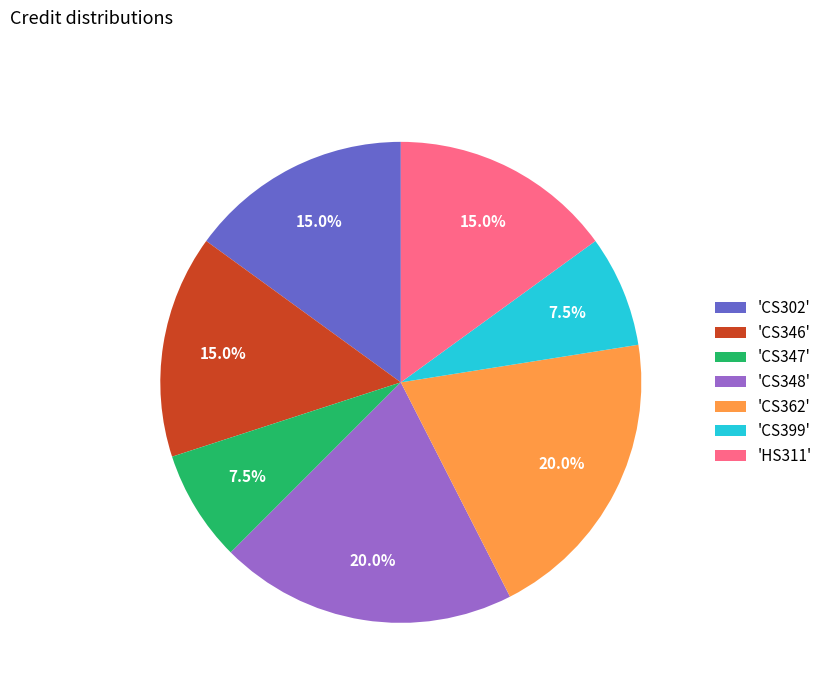

Do 'CS348' and 'CS399' together represent more than half of the pie?

No